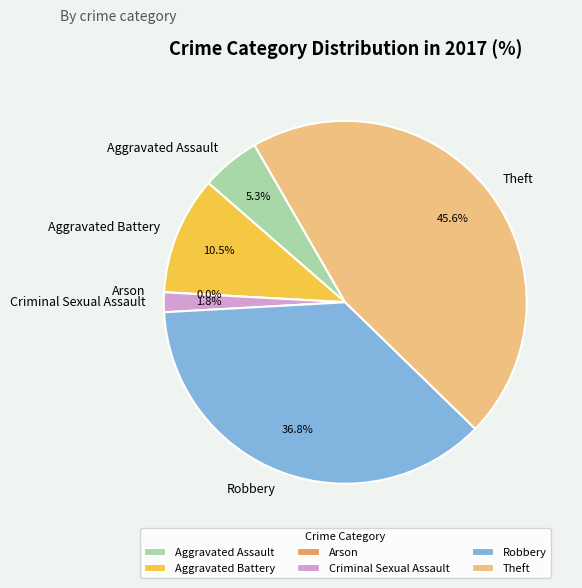

Rank the categories by value from highest to lowest.

Theft, Robbery, Aggravated Battery, Aggravated Assault, Criminal Sexual Assault, Arson